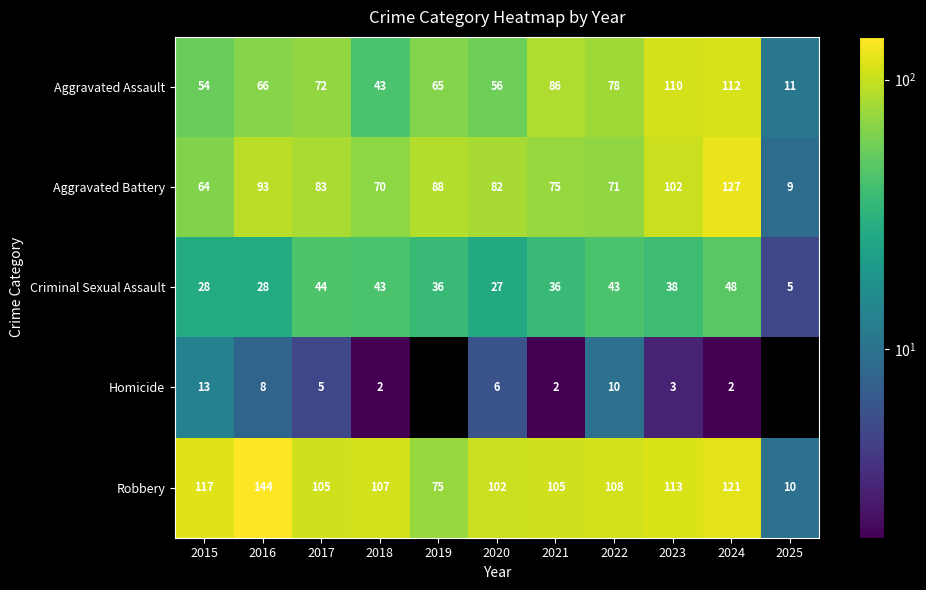

What is the average value of the Aggravated Battery series?

79